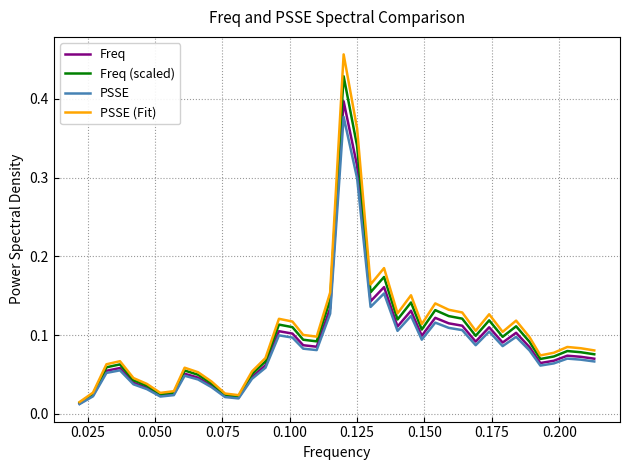

How many distinct data groups are displayed?

4